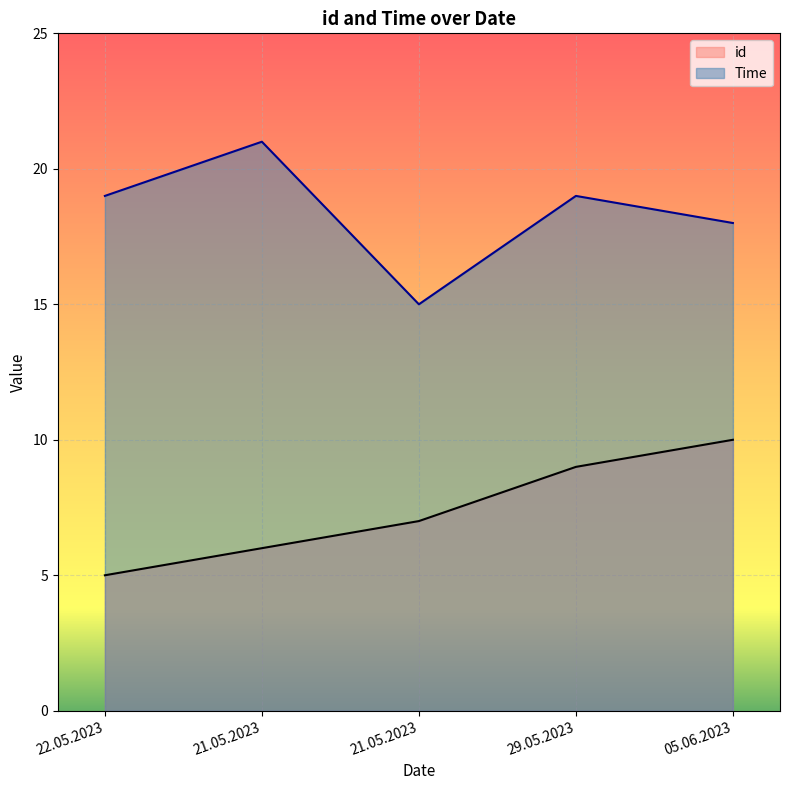

True or false: Time and id intersect in this chart.

False